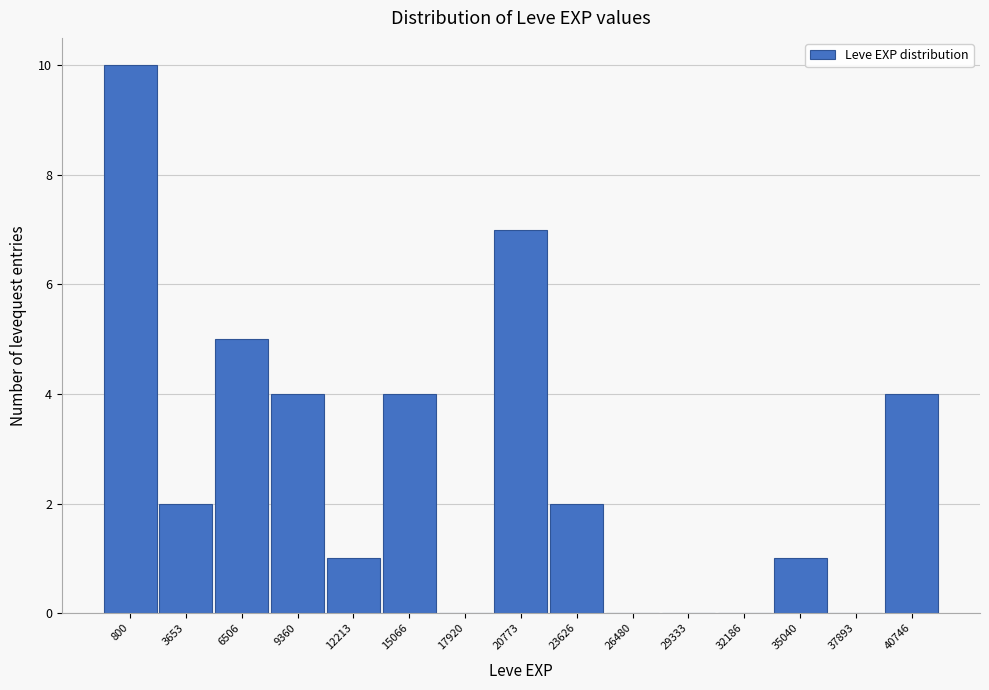

Reading left to right, list all the values displayed in this chart.

800=10	3653=2	6506=5	9360=4	12213=1	15066=4	17920=0	20773=7	23626=2	26480=0	29333=0	32186=0	35040=1	37893=0	40746=4